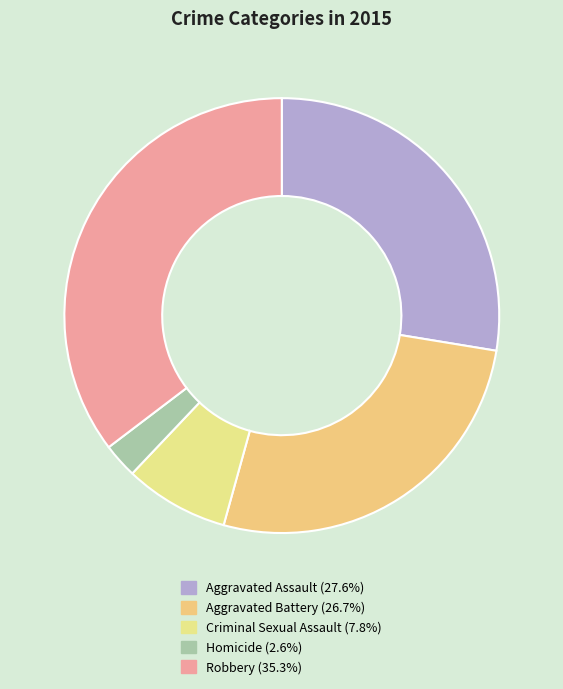

What is the largest slice in the pie chart?

Robbery